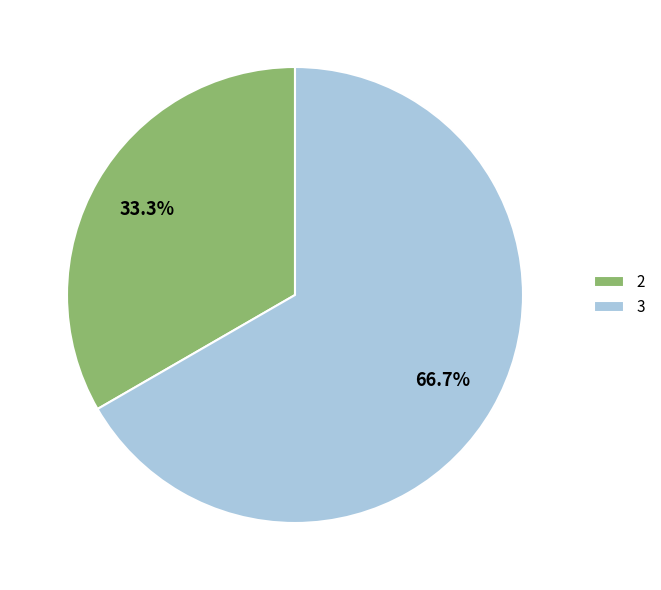

What percentage is the 3 slice, to the nearest percent?

67%